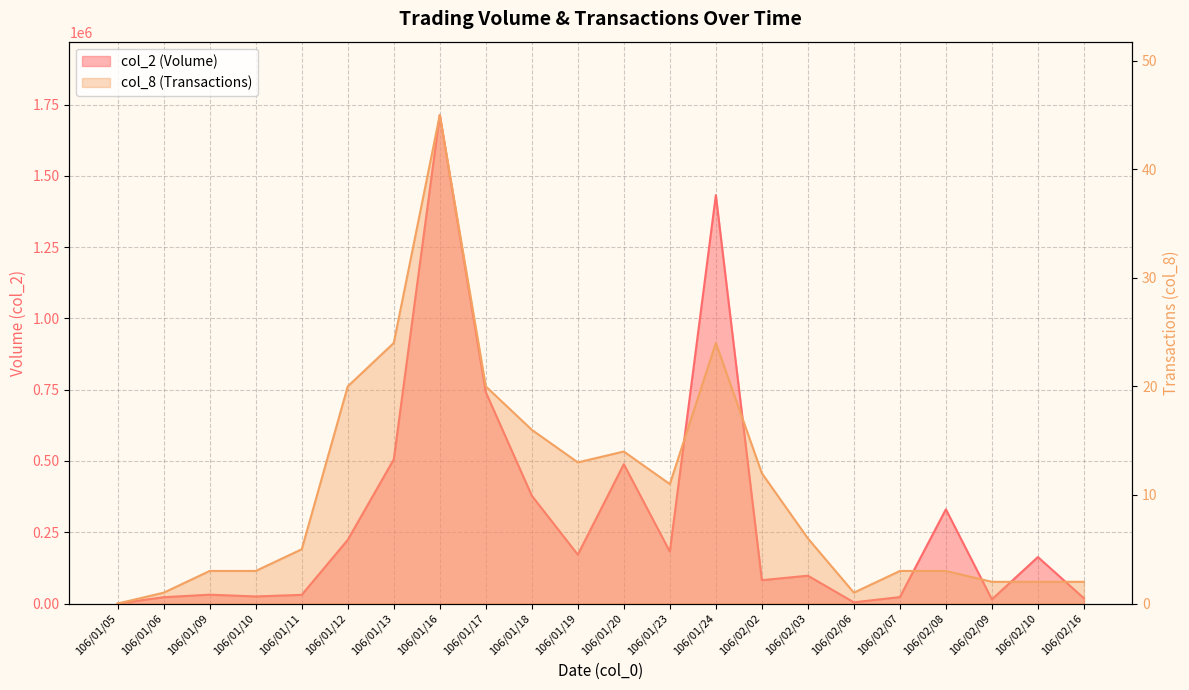

What is the maximum value for col_2 (Volume)?

1713840